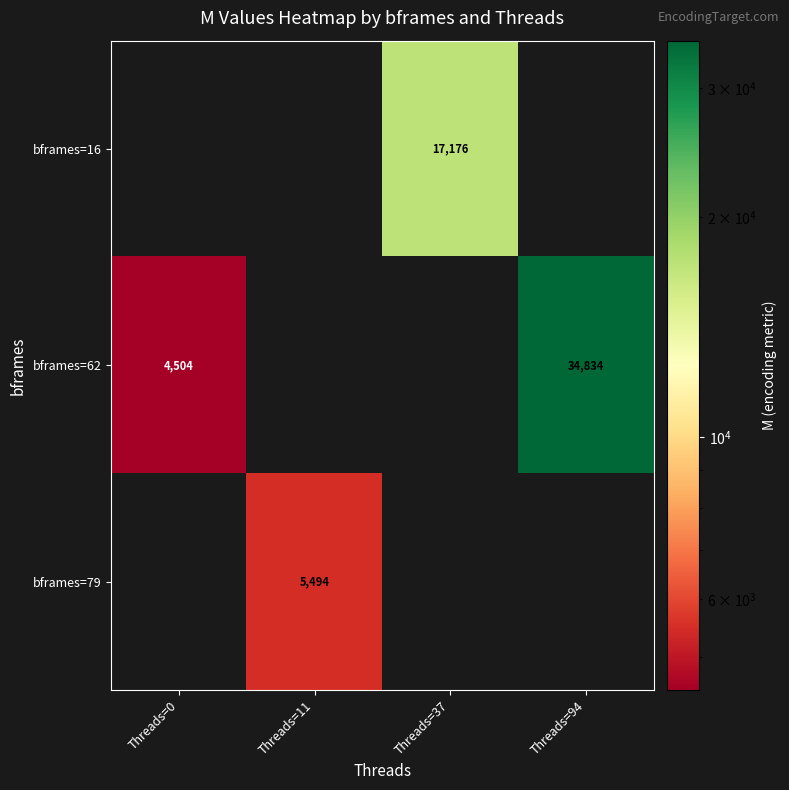

True or false: bframes=62 has a value of 6416 at Threads=0.

False